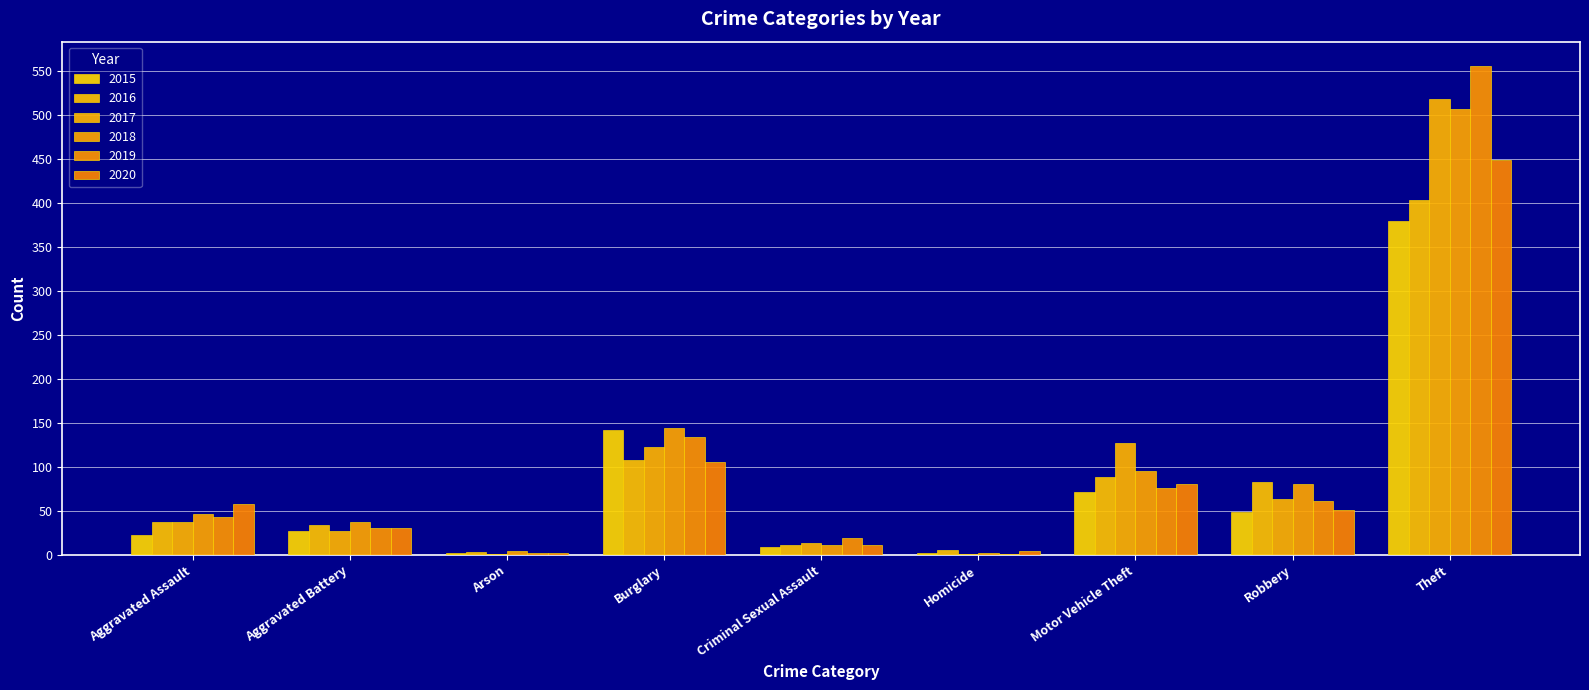

Reading left to right, what are all the values shown in this chart?

2015: Aggravated Assault=23	Aggravated Battery=27	Arson=2	Burglary=142	Criminal Sexual Assault=9	Homicide=2	Motor Vehicle Theft=71	Robbery=49	Theft=379
2016: Aggravated Assault=37	Aggravated Battery=34	Arson=3	Burglary=108	Criminal Sexual Assault=11	Homicide=6	Motor Vehicle Theft=88	Robbery=83	Theft=403
2017: Aggravated Assault=37	Aggravated Battery=27	Arson=1	Burglary=123	Criminal Sexual Assault=13	Homicide=1	Motor Vehicle Theft=127	Robbery=64	Theft=518
2018: Aggravated Assault=47	Aggravated Battery=37	Arson=4	Burglary=144	Criminal Sexual Assault=11	Homicide=2	Motor Vehicle Theft=95	Robbery=81	Theft=506
2019: Aggravated Assault=43	Aggravated Battery=30	Arson=2	Burglary=134	Criminal Sexual Assault=19	Homicide=1	Motor Vehicle Theft=76	Robbery=61	Theft=555
2020: Aggravated Assault=58	Aggravated Battery=31	Arson=2	Burglary=105	Criminal Sexual Assault=11	Homicide=4	Motor Vehicle Theft=80	Robbery=51	Theft=448